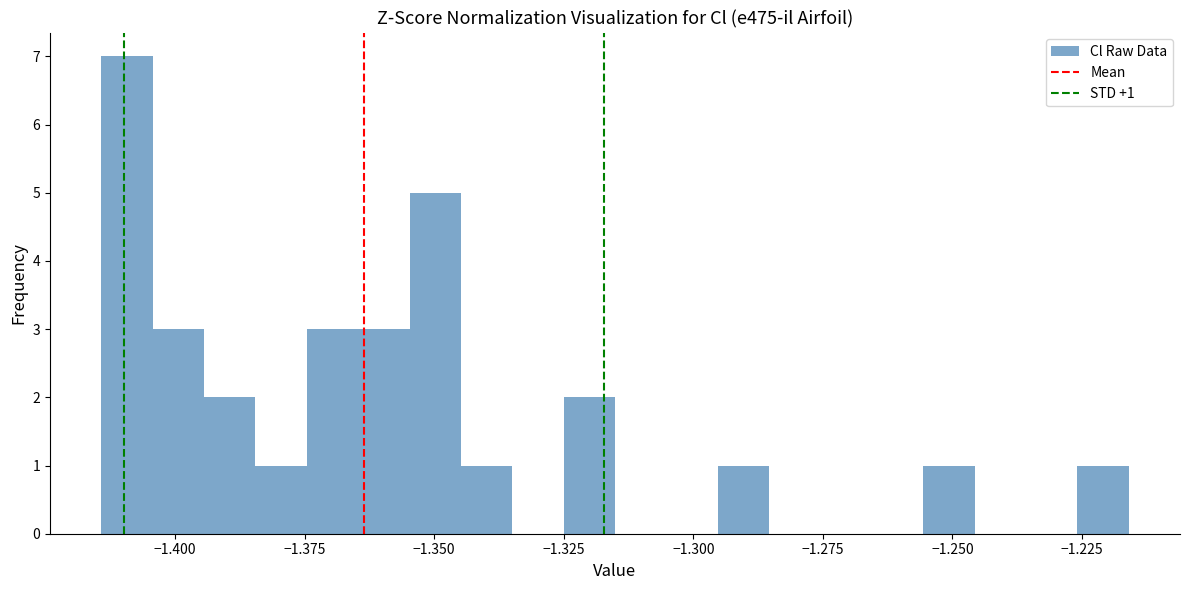

Around what value on the x-axis is the tallest bar? Give the approximate position of its centre, as read against the axis.

-1.410